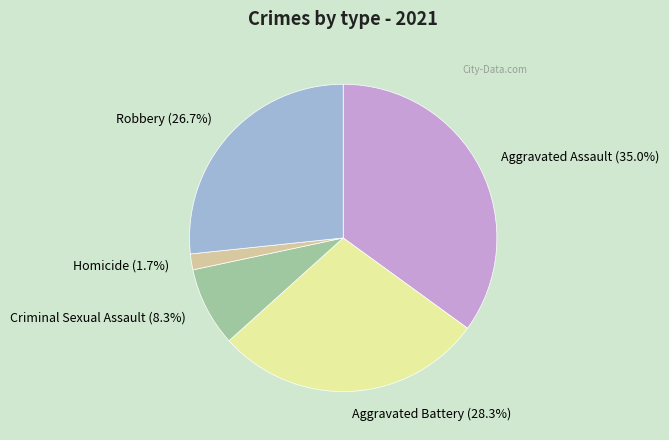

Which category has the smallest portion of the pie?

Homicide